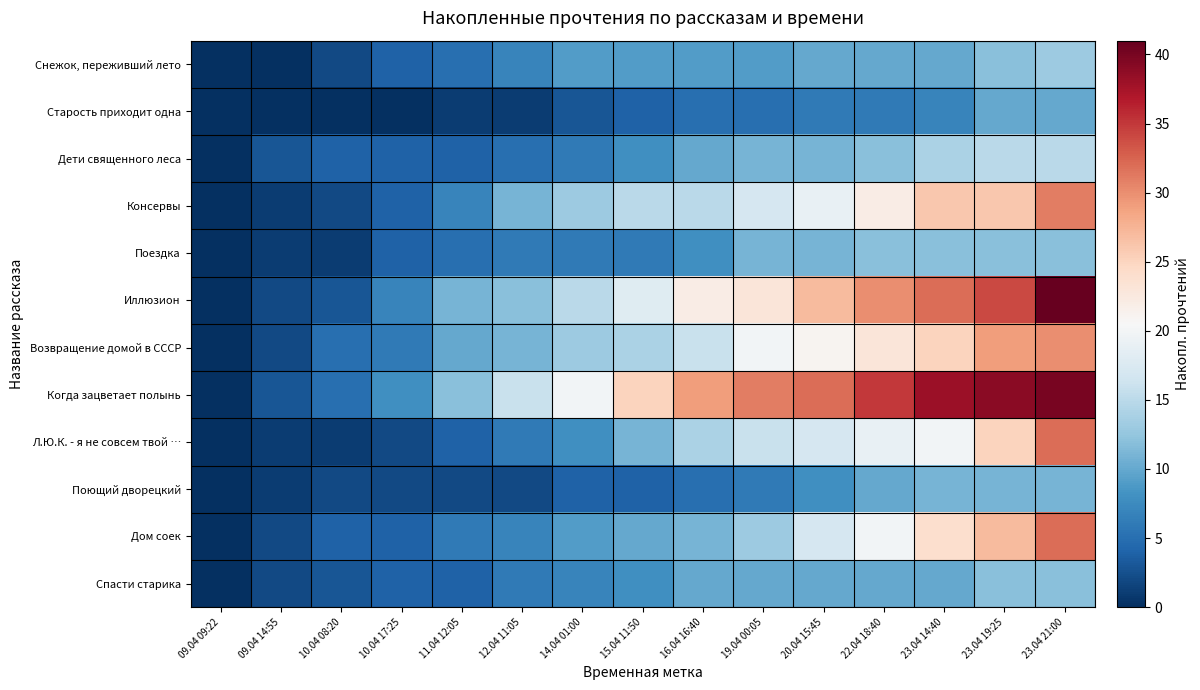

Rank the series by their maximum value, from highest to lowest.

Иллюзион, Когда зацветает полынь, Л.Ю.К. - я не совсем твой …, Дом соек, Консервы, Возвращение домой в СССР, Дети священного леса, Снежок, переживший лето, Поездка, Спасти старика, Поющий дворецкий, Старость приходит одна